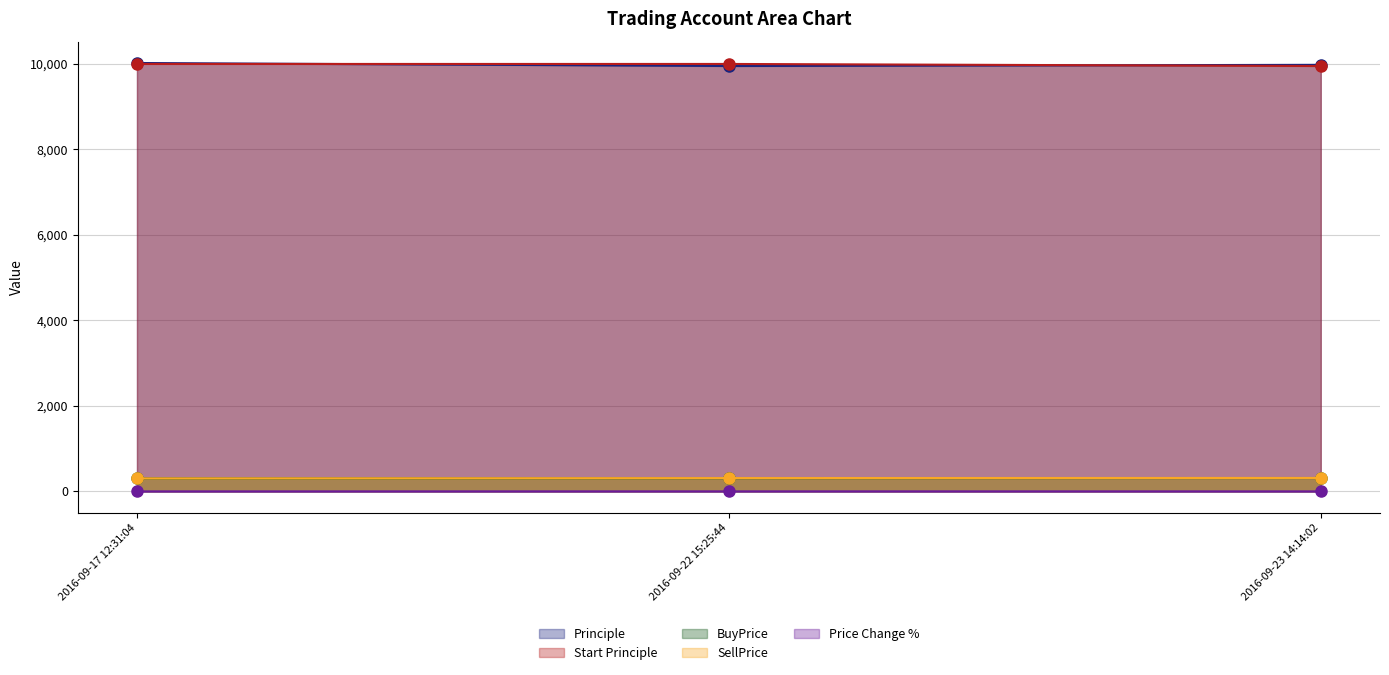

What is the difference between the Price Change % values at 2016-09-22 15:25:44 and 2016-09-23 14:14:02?

0.4